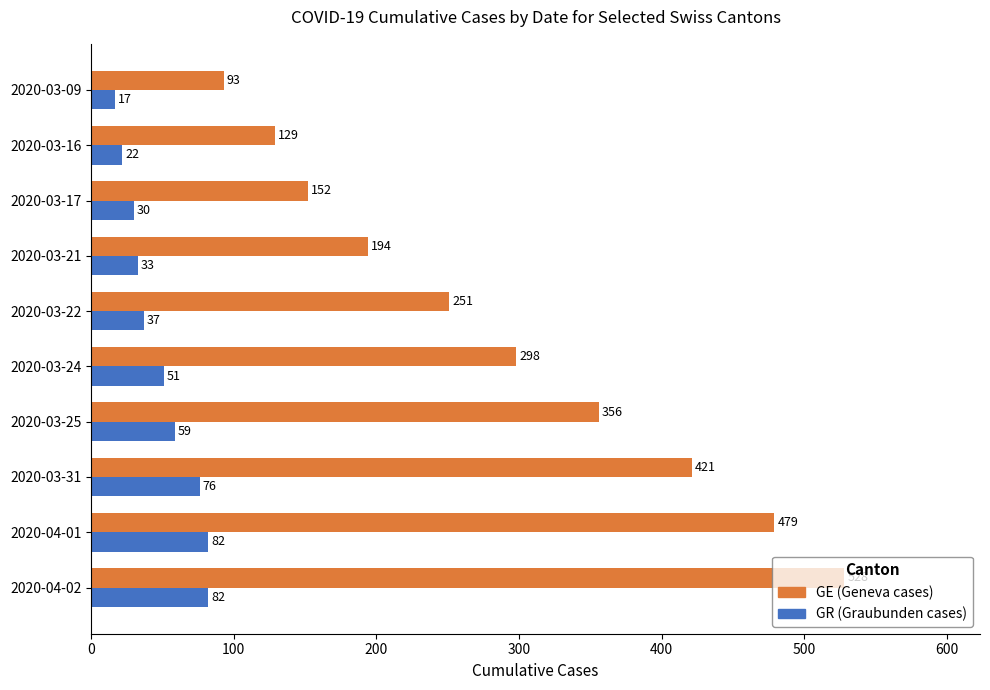

At how many categories does at least one series exceed 371?

3